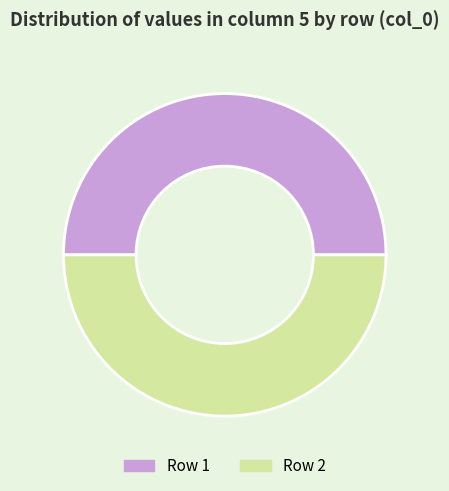

The Row 2 slice represents 57% of the pie. True or false?

False